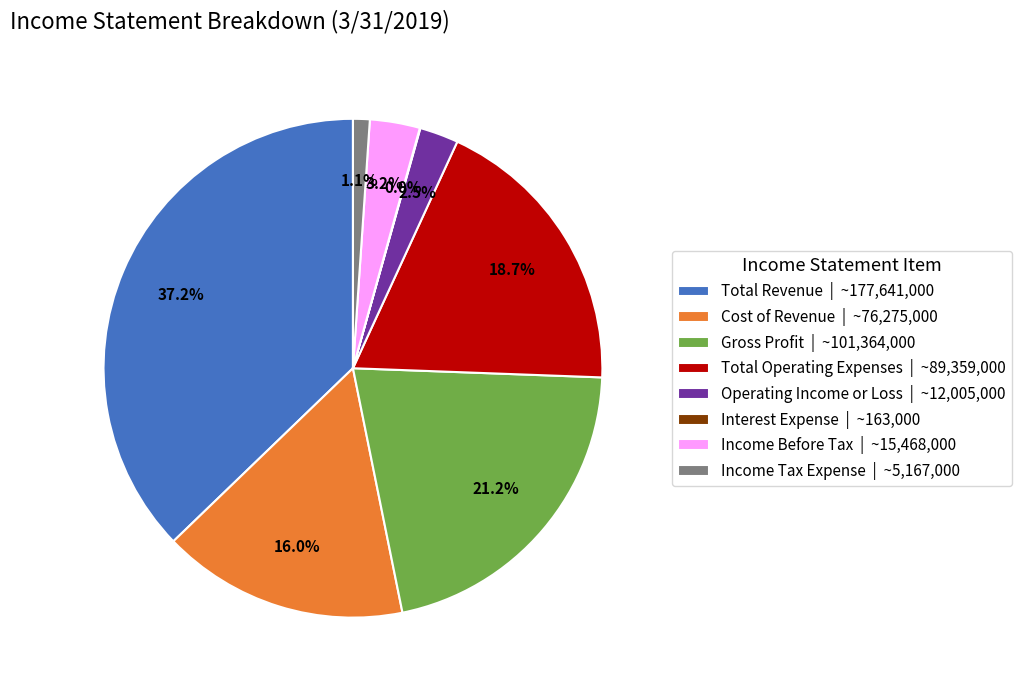

Which slice is the largest?

Total Revenue